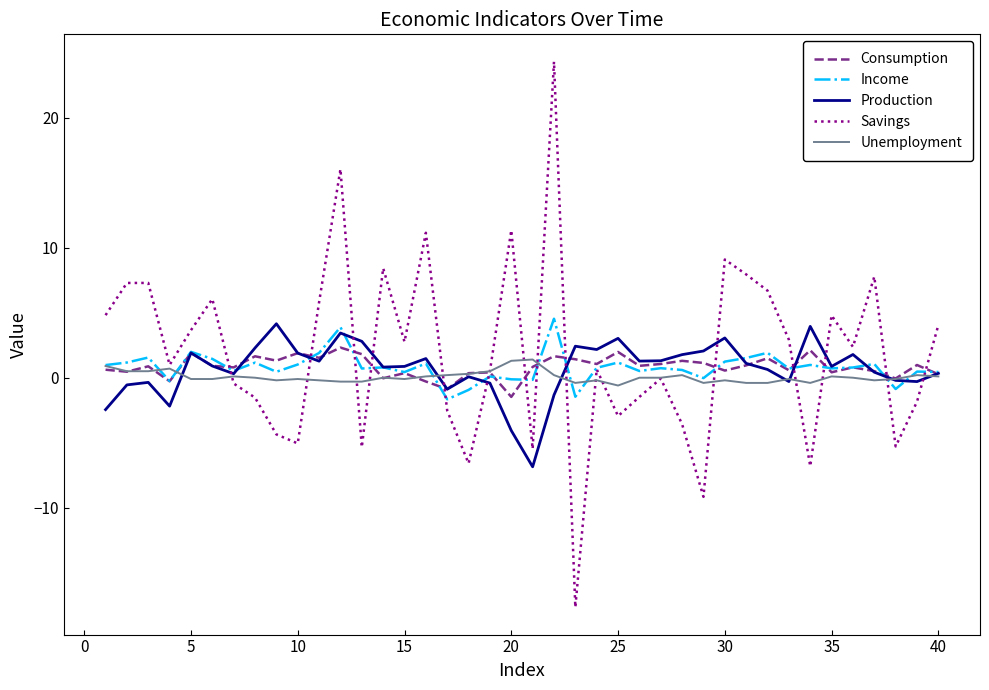

Which series has the widest spread of values?

Savings